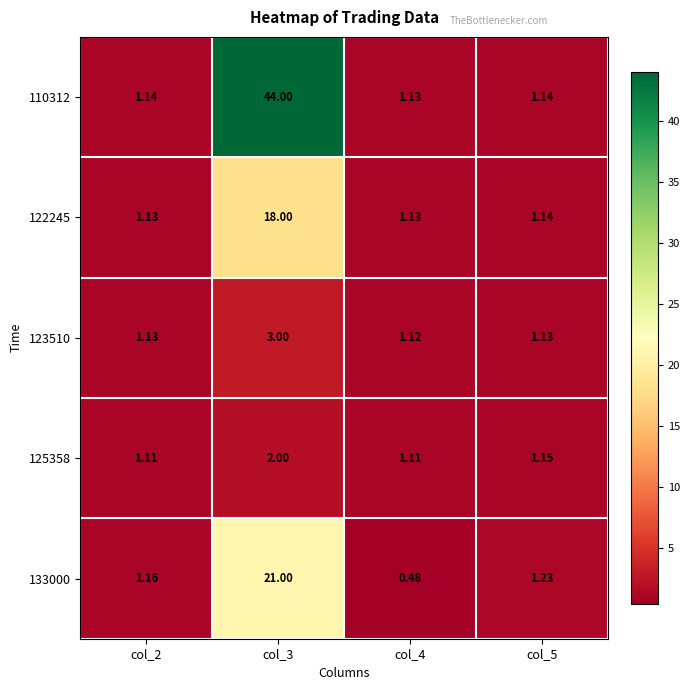

Is the value of 133000 at col_3 greater than the value of 123510 at col_4?

Yes